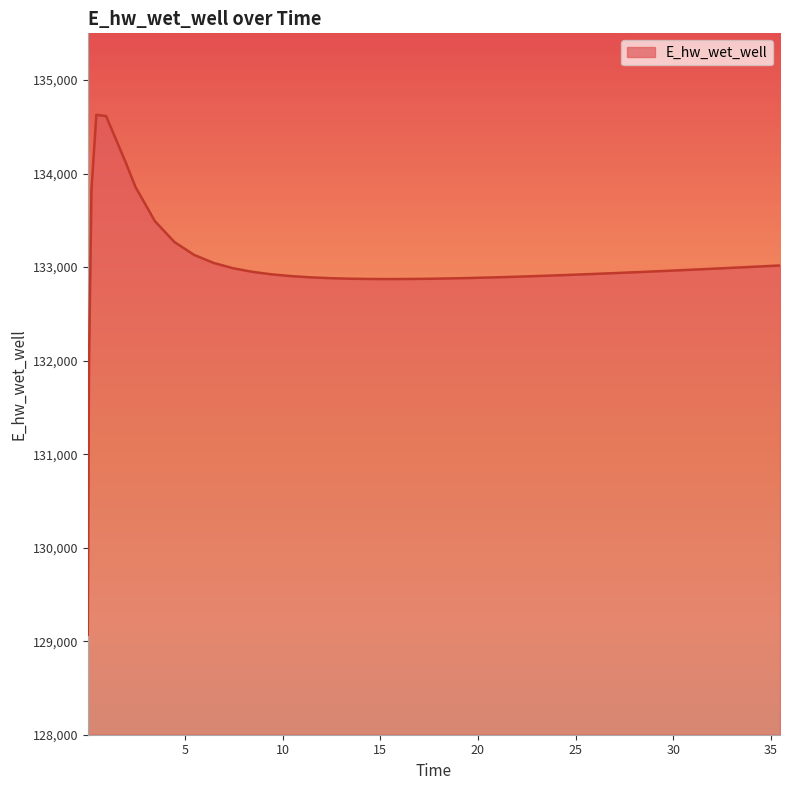

What is the minimum value shown in the chart?

129070.3